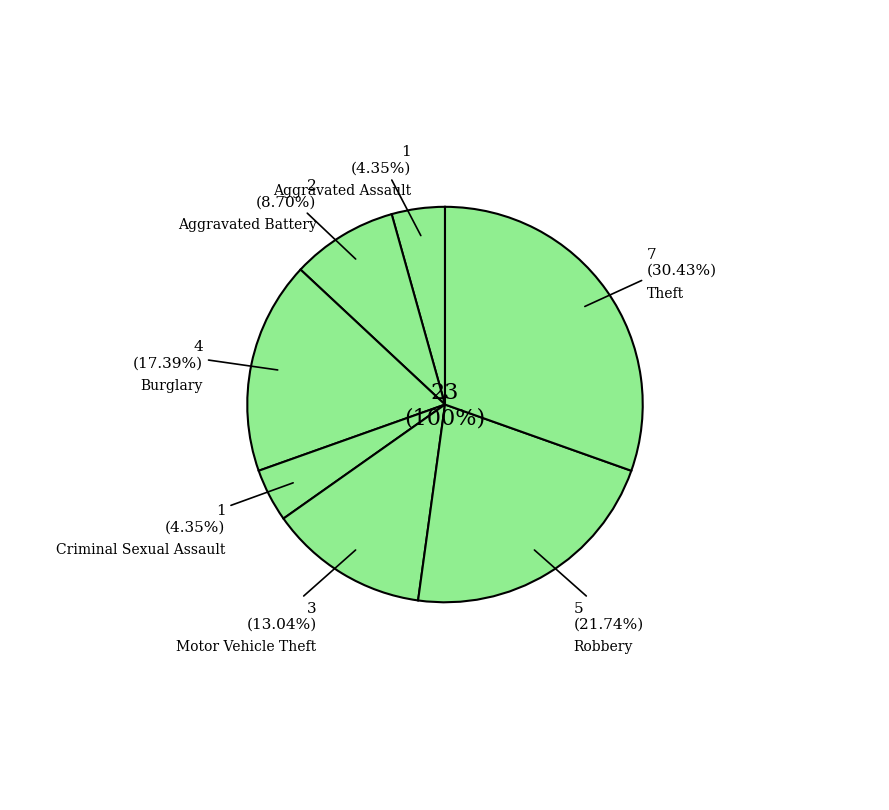

True or false: Criminal Sexual Assault accounts for 1% of the total.

False